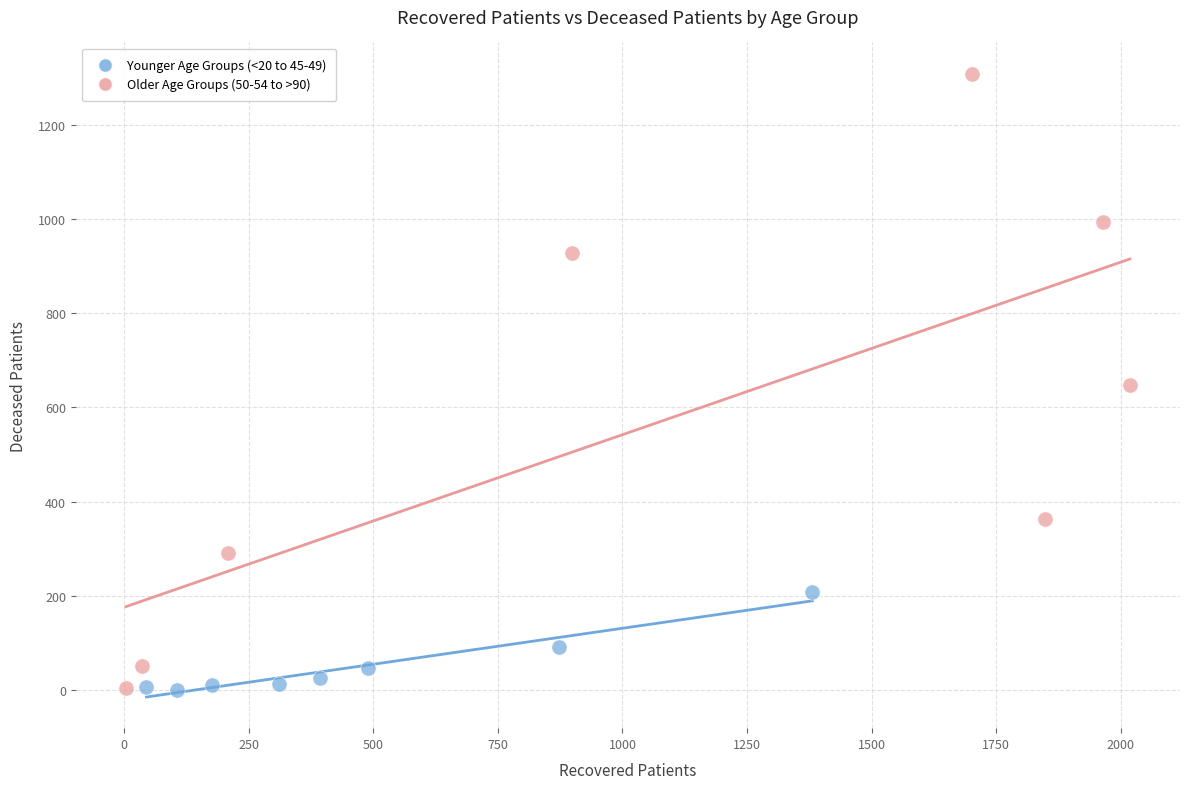

Which series has the widest spread of Y values?

Older Age Groups (50-54 to >90)